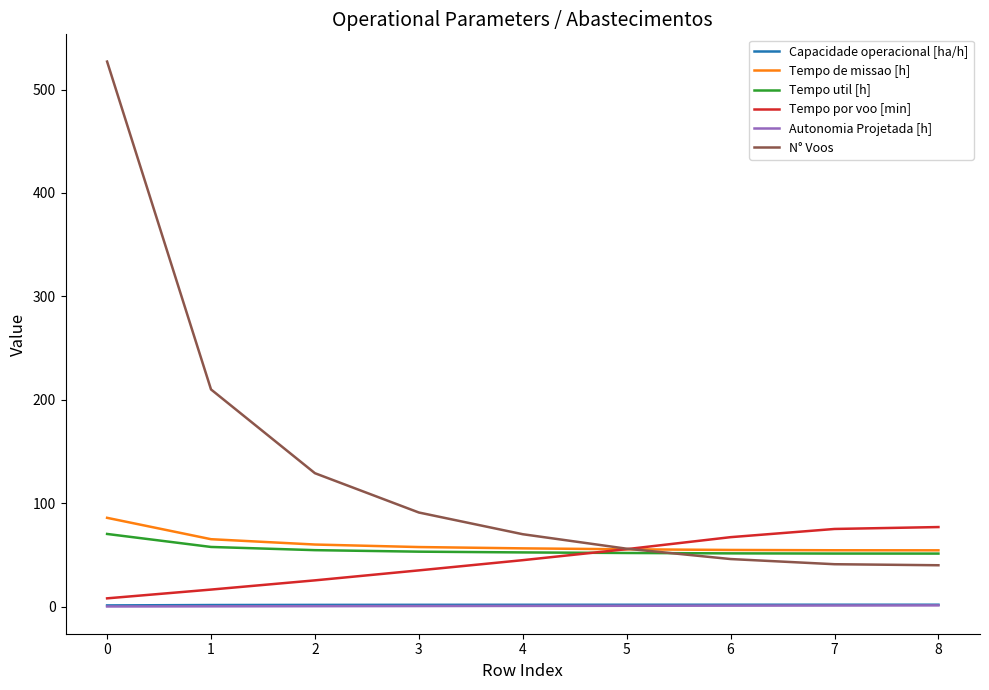

The N° Voos series shows 527.0 at 0. True or false?

True